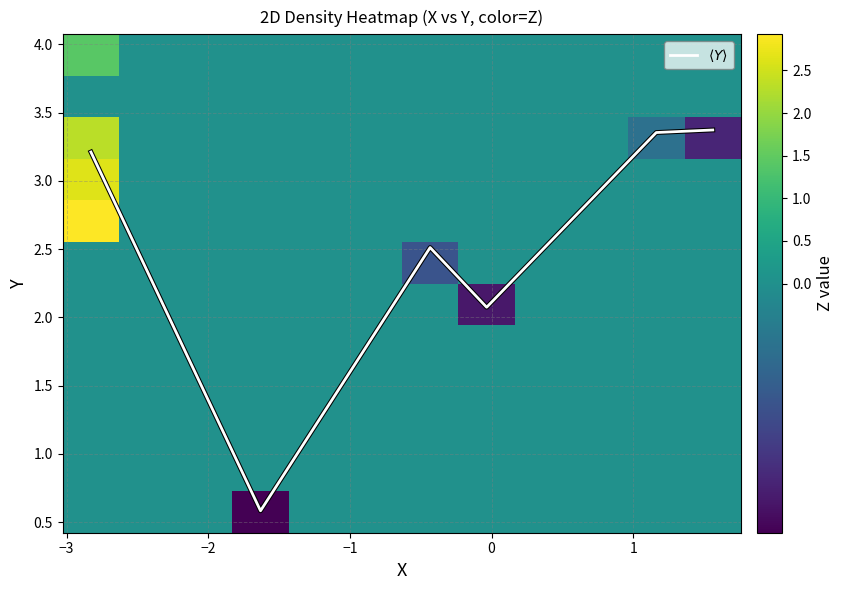

Is it true that X equals -0.4 at 1?

True